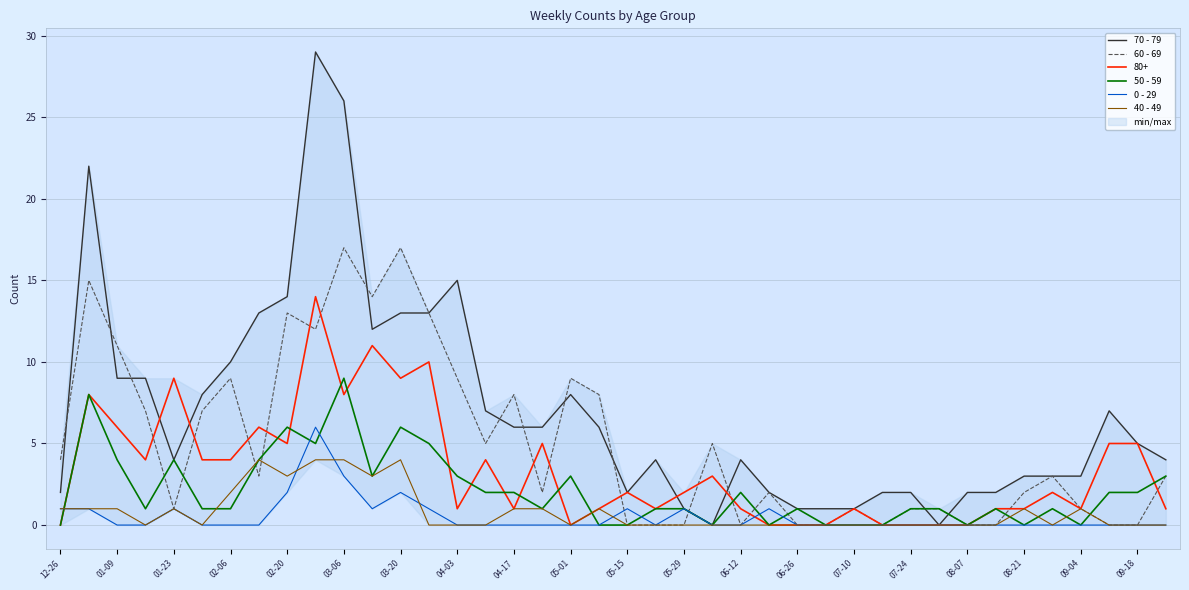

Count the number of categories in the chart.

40